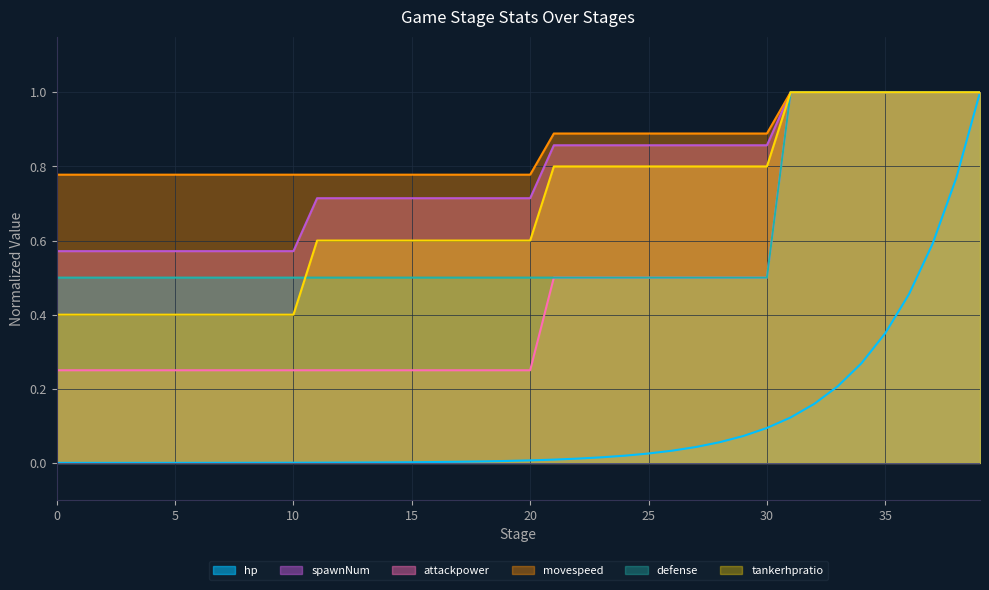

At which category is the sum across all series the highest?

39